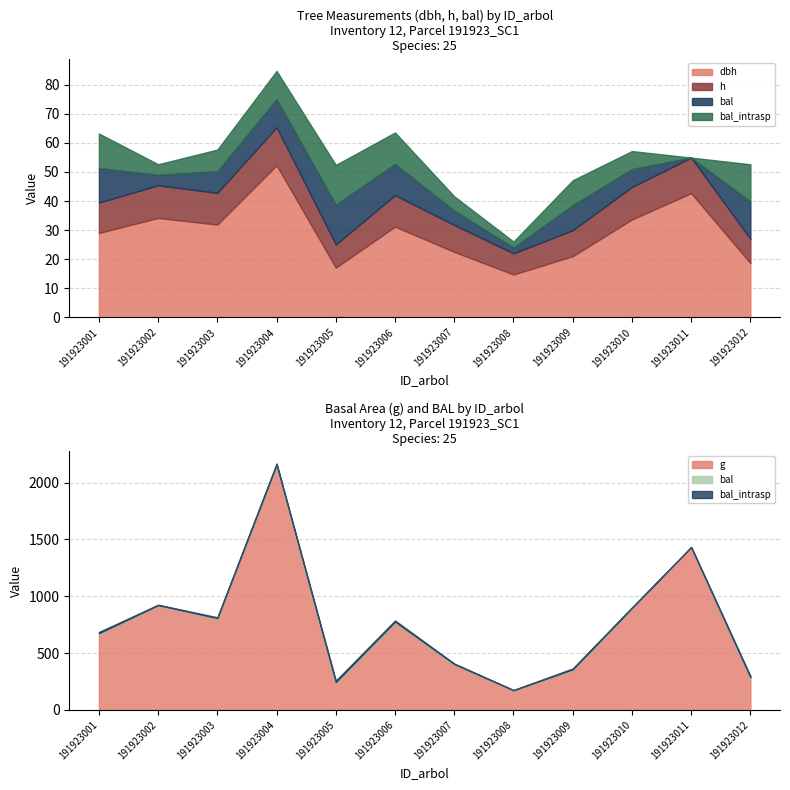

True or false: dbh and bal_intrasp intersect in this chart.

False